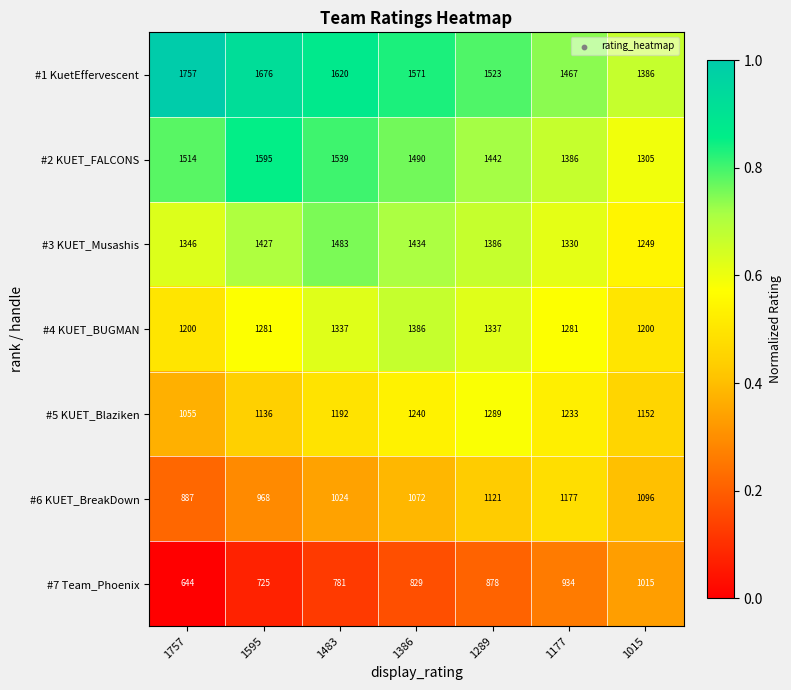

The #3 KUET_Musashis series shows 1961 at 1386. True or false?

False